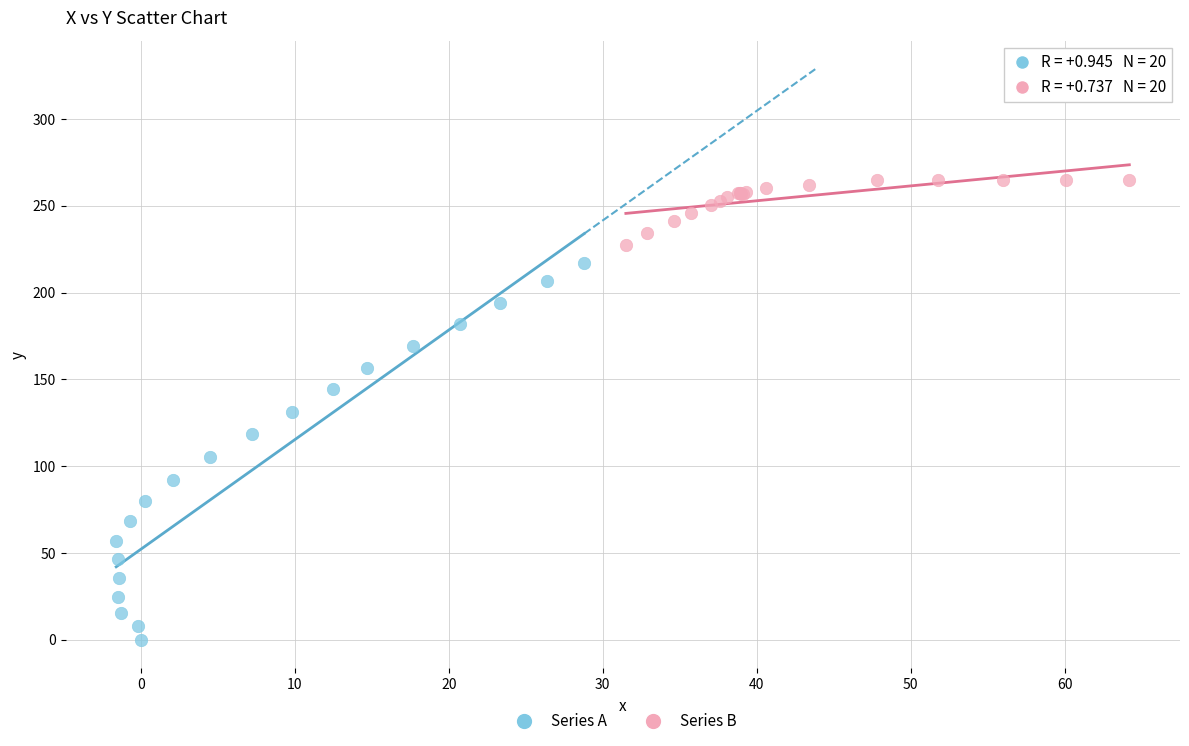

Which series contains the lowest Y value?

Series A